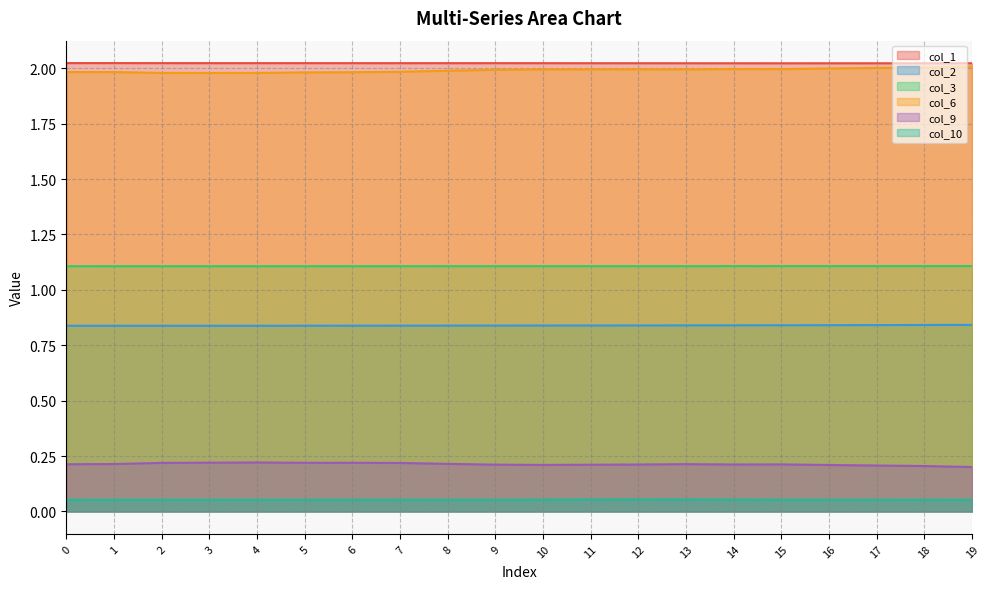

What is the average value of the col_1 series?

2.0